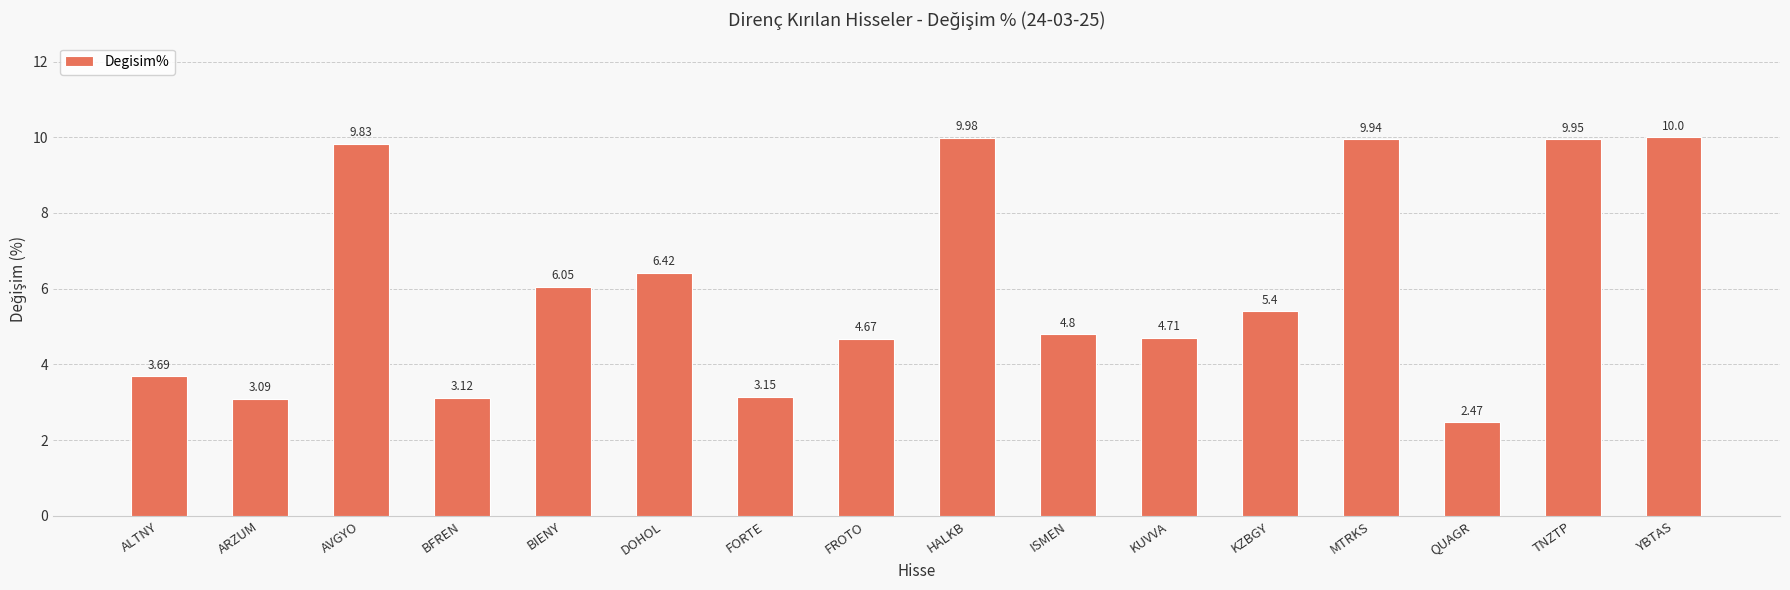

List the labels in order of value, smallest first.

QUAGR, ARZUM, BFREN, FORTE, ALTNY, FROTO, KUVVA, ISMEN, KZBGY, BIENY, DOHOL, AVGYO, MTRKS, TNZTP, HALKB, YBTAS